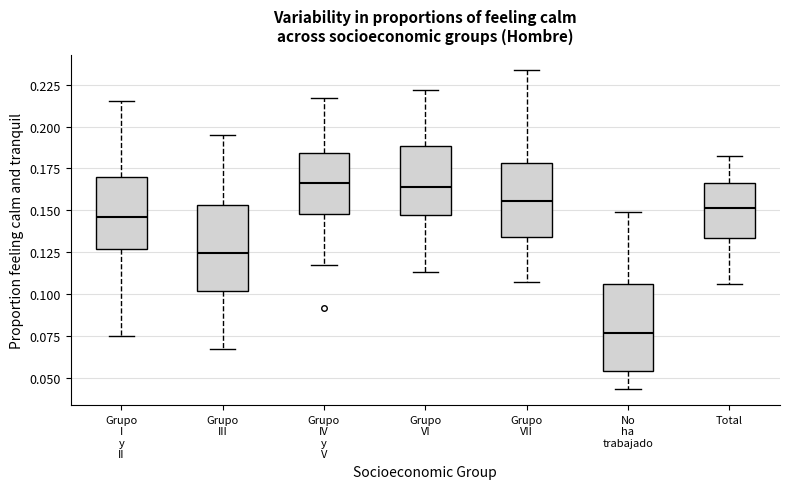

Which box has the lowest median line?

No ha trabajado